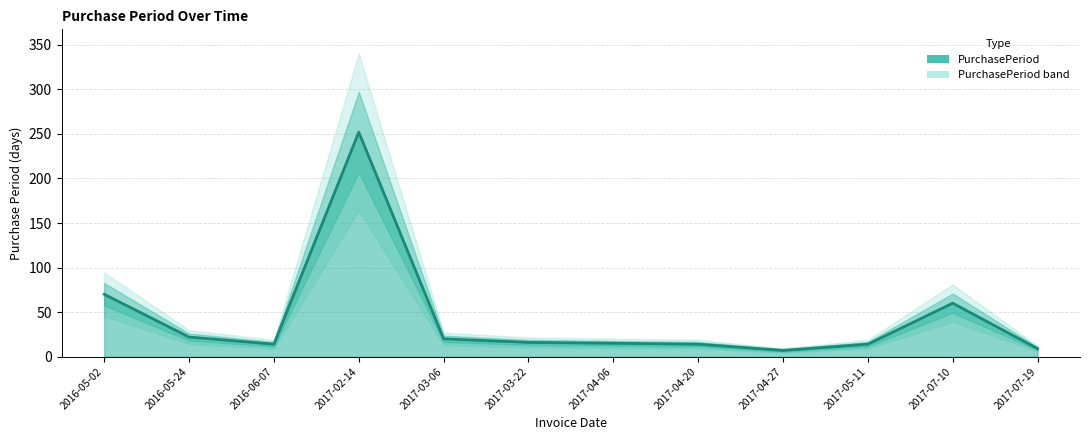

How many interior local peaks (higher than both neighbors) does the data have?

2